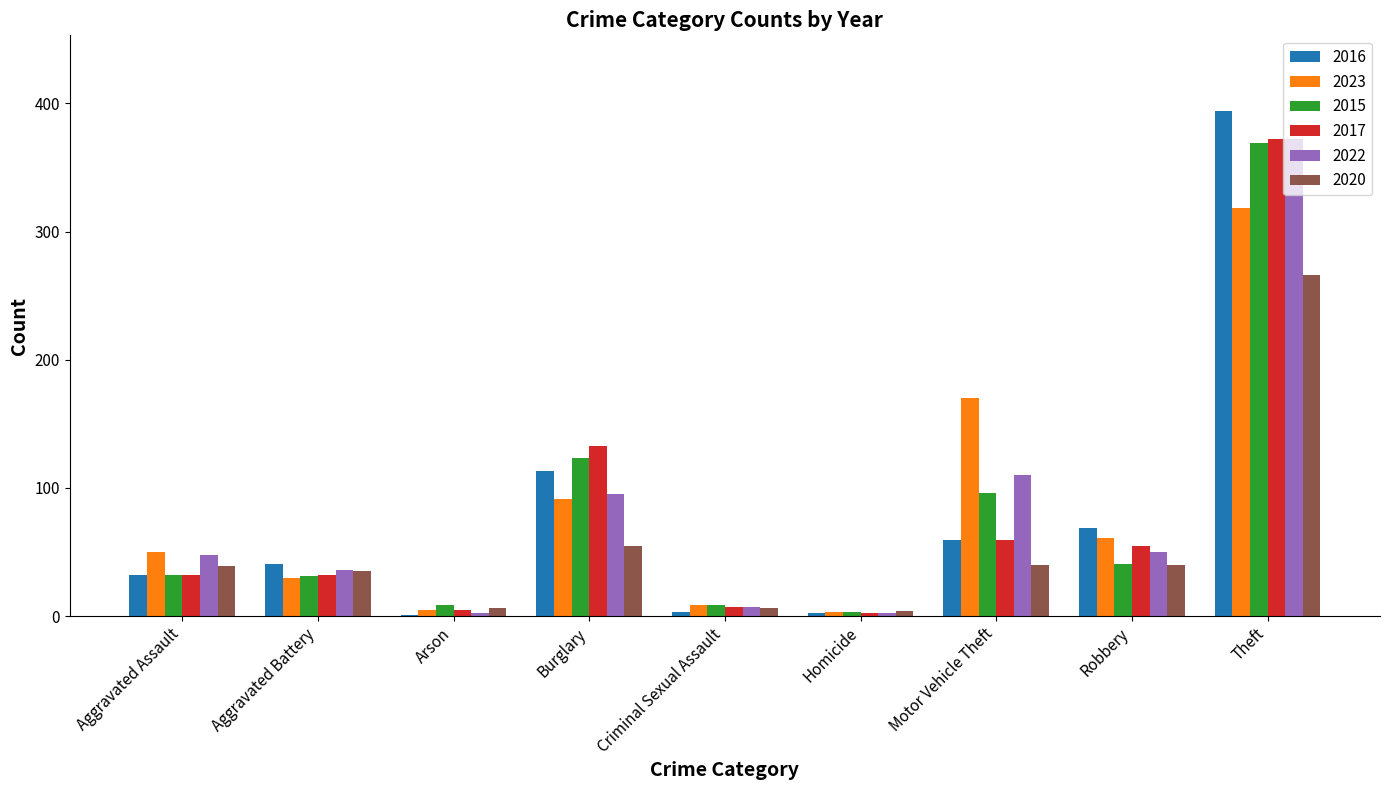

Between Robbery and Theft, which series saw the biggest shift?

2015